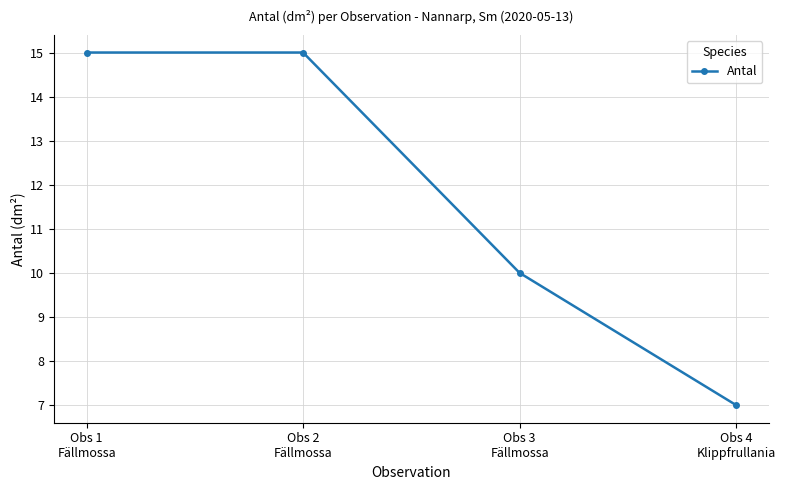

What is the minimum value shown in the chart?

7